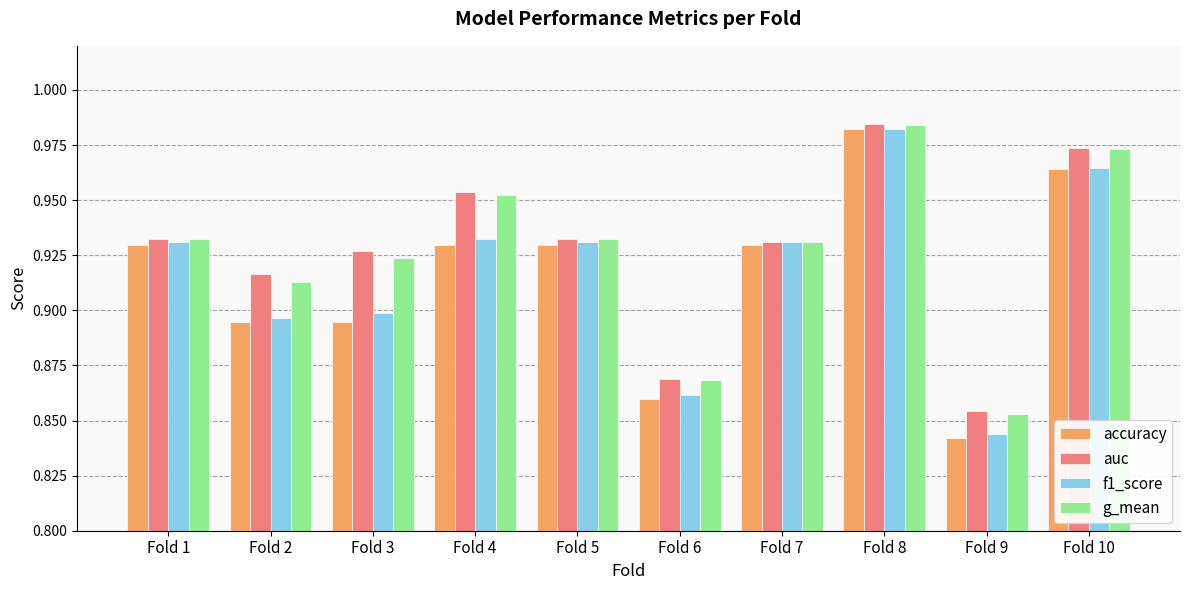

What is the difference between the maximum and second lowest values in the g_mean series?

0.1